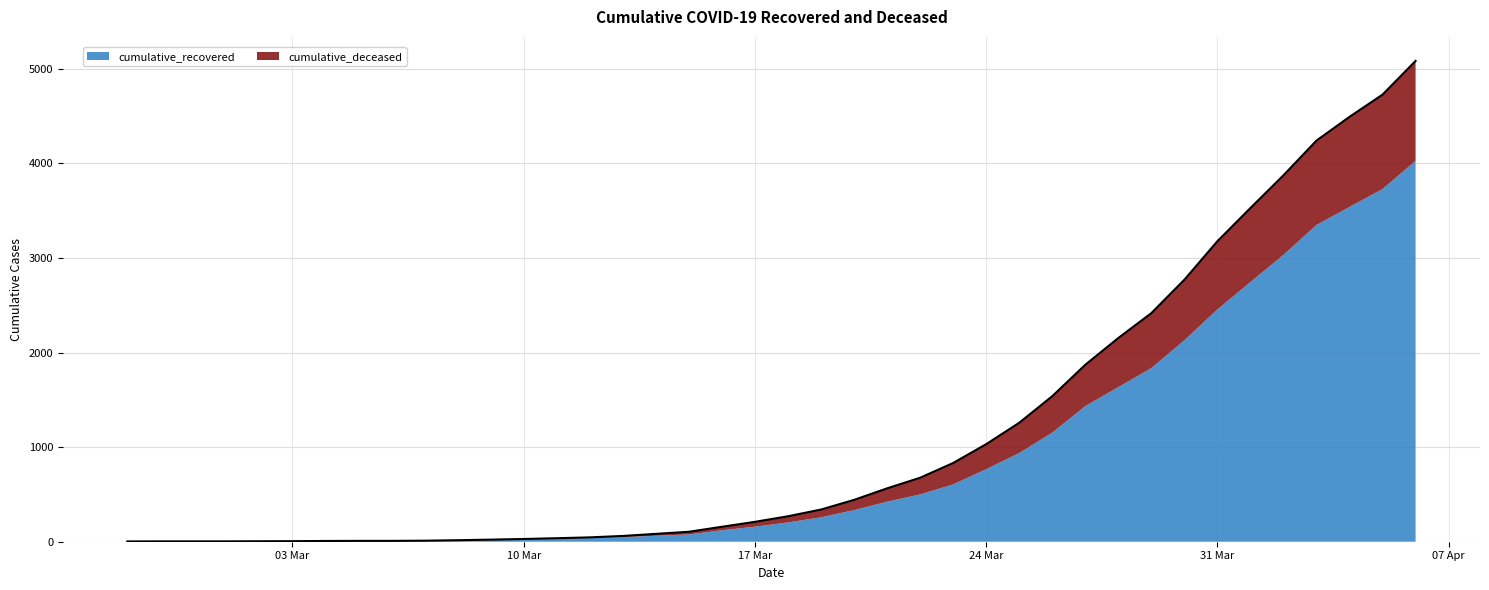

How many lines are shown in the chart?

2